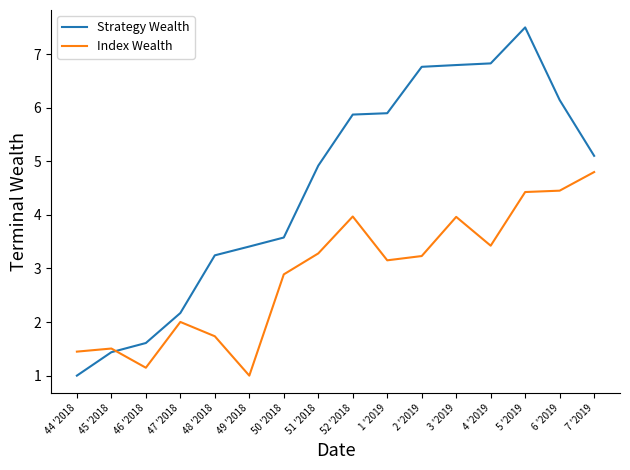

After their last crossing, which series has the higher values: Strategy Wealth or Index Wealth?

Strategy Wealth